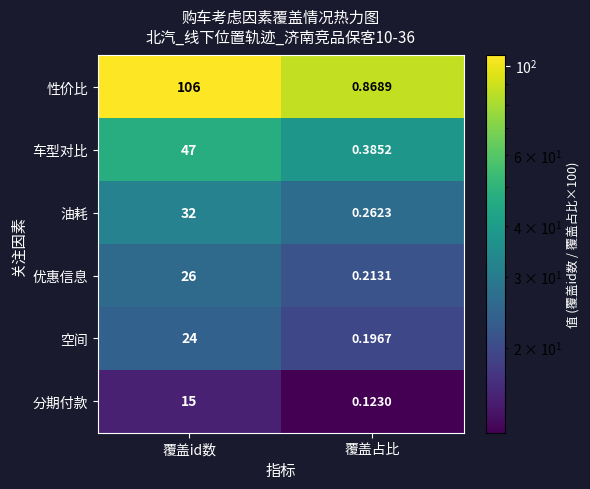

At which label does 优惠信息 reach its minimum?

覆盖占比